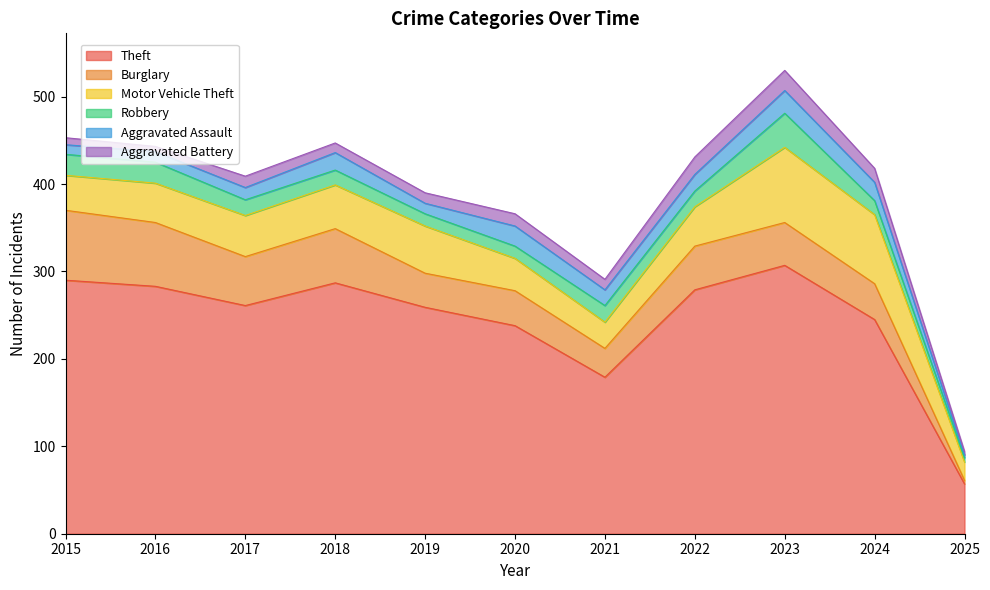

List the series in order of their peak value, highest first.

Theft, Motor Vehicle Theft, Burglary, Robbery, Aggravated Assault, Aggravated Battery